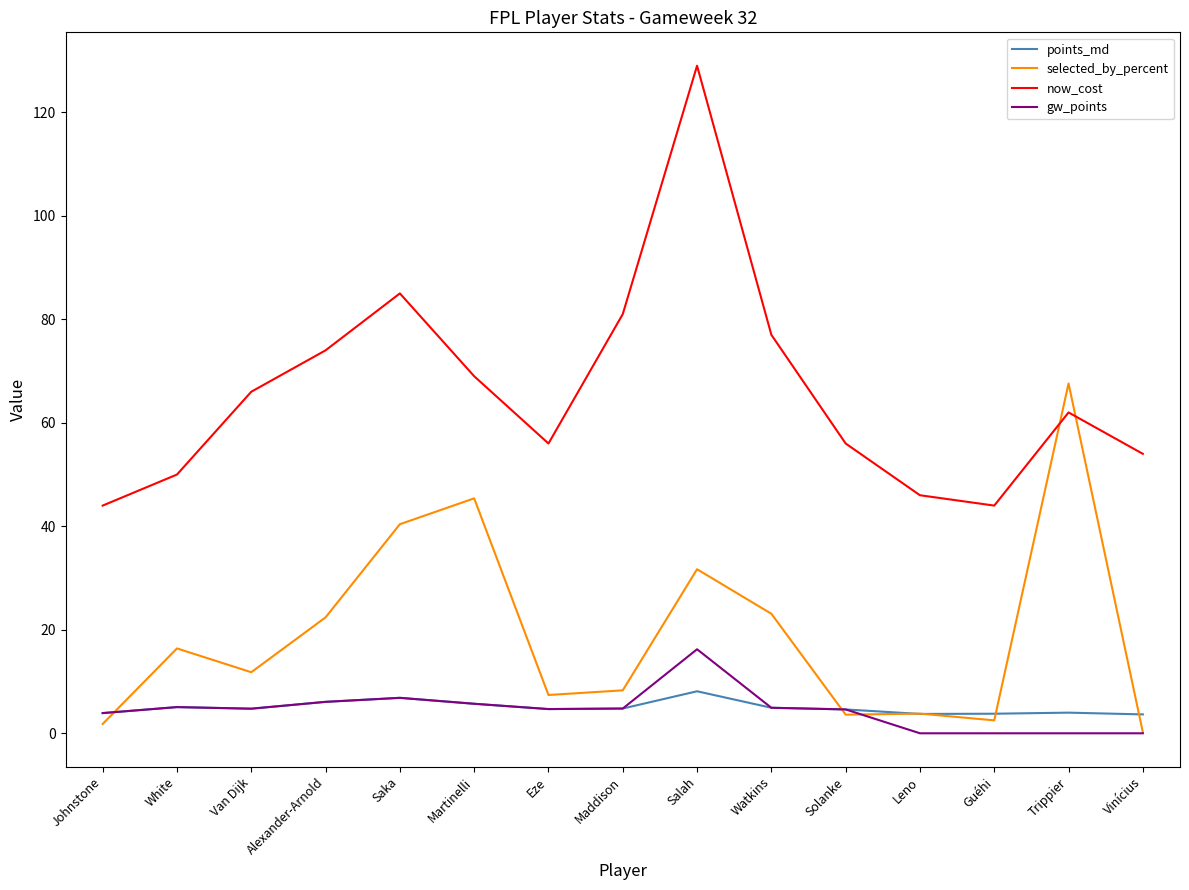

What are all the series names shown in the legend?

points_md, selected_by_percent, now_cost, gw_points